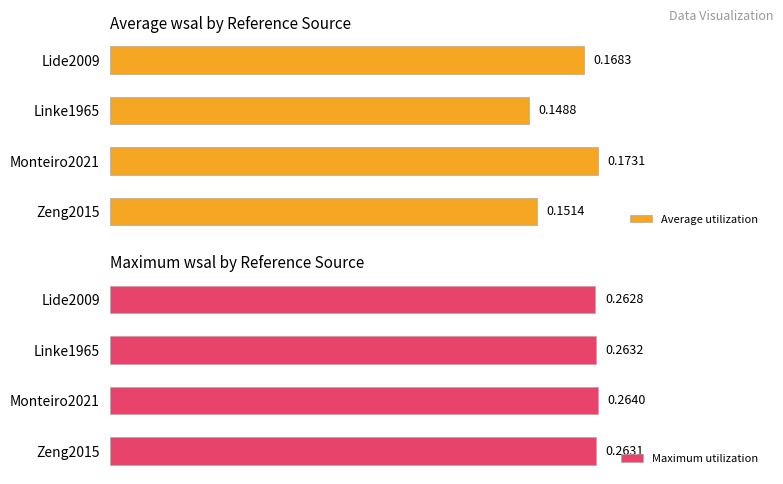

List the labels in order of Maximum utilization value, smallest first.

Lide2009, Zeng2015, Linke1965, Monteiro2021